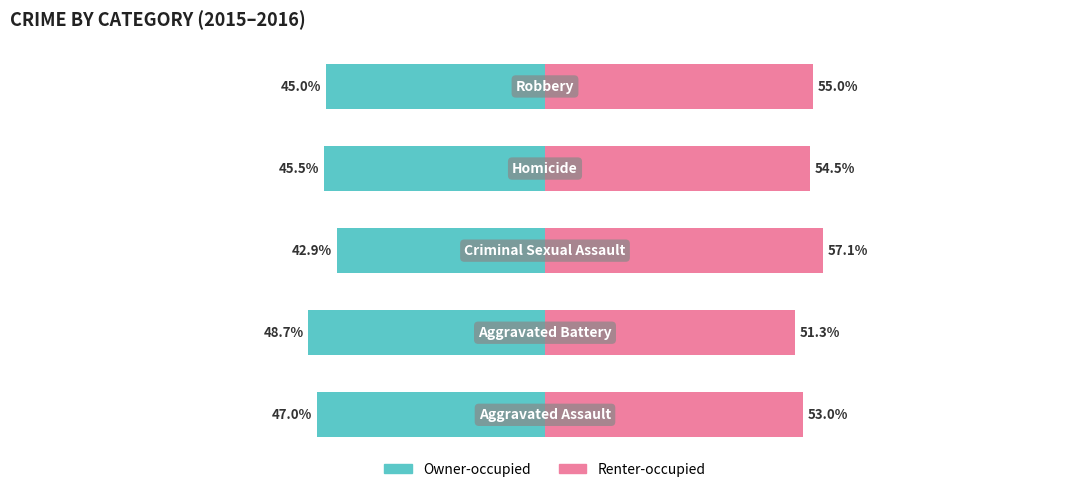

What is the greatest value displayed?

57.1